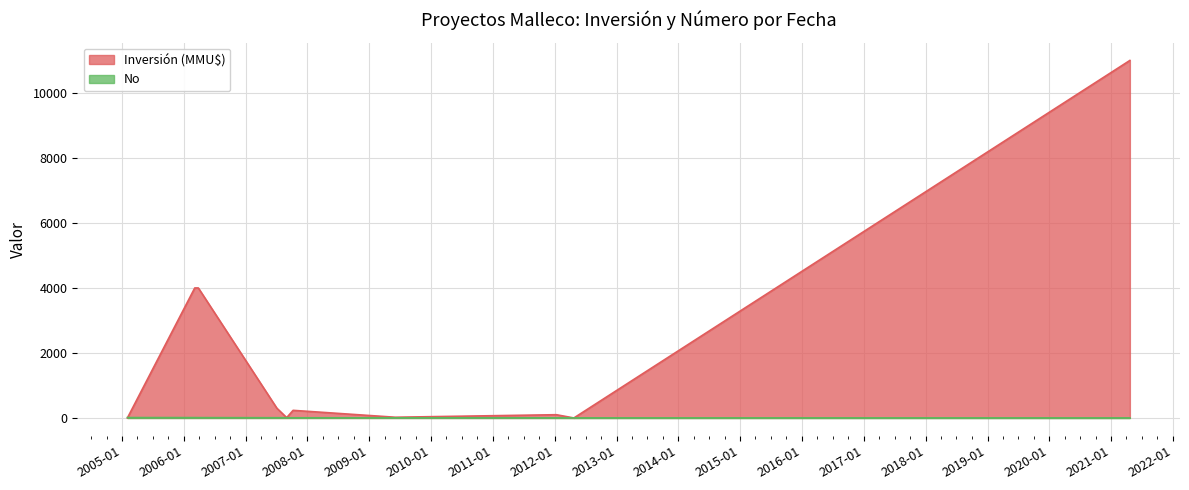

What is the label of the 6th point from the left?

2007-10-08